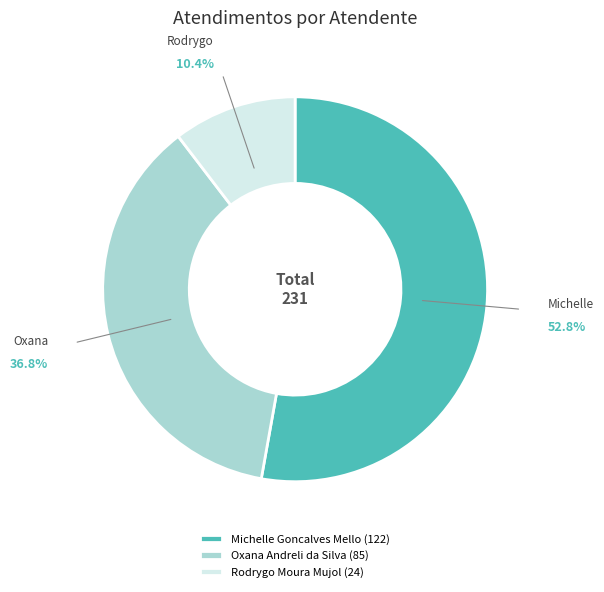

How many slices are in this pie chart?

3